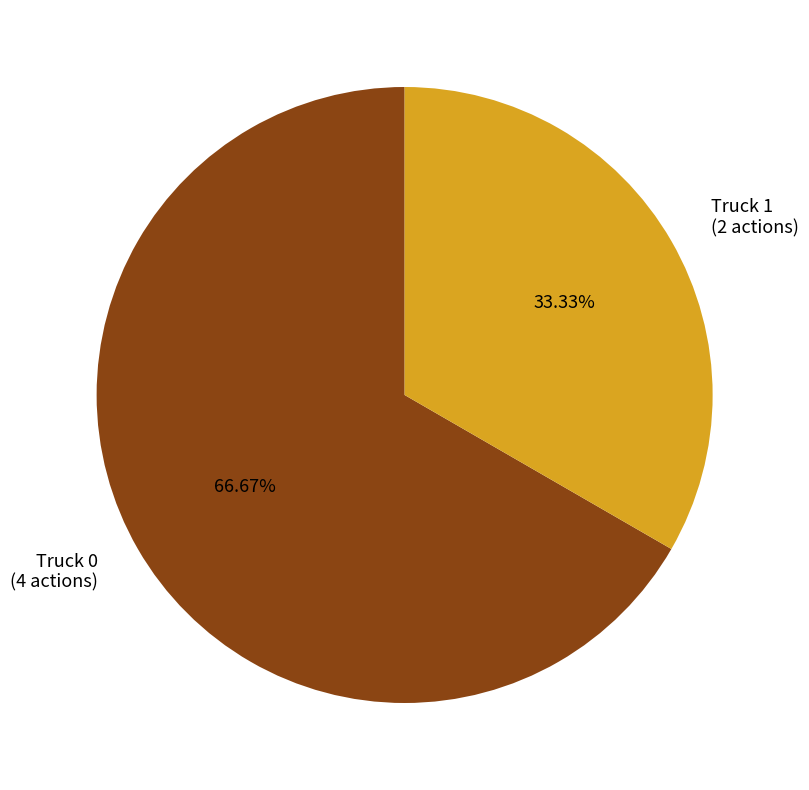

To the nearest percent, what is the difference between the largest and smallest slice percentages?

33%